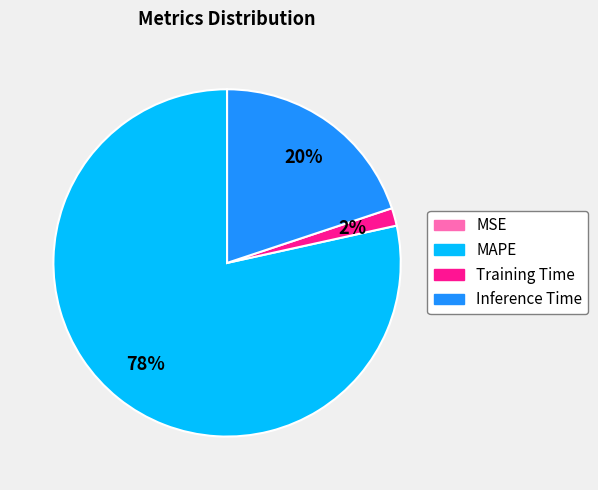

Is it true that Training Time is 2% of the pie?

True